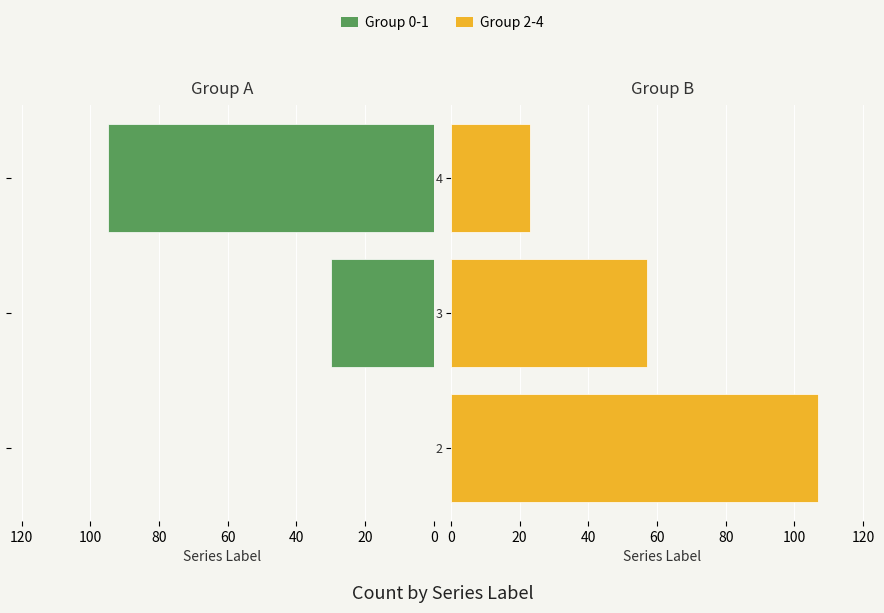

True or false: Group 2-4 has a value of 32 at 4.

False